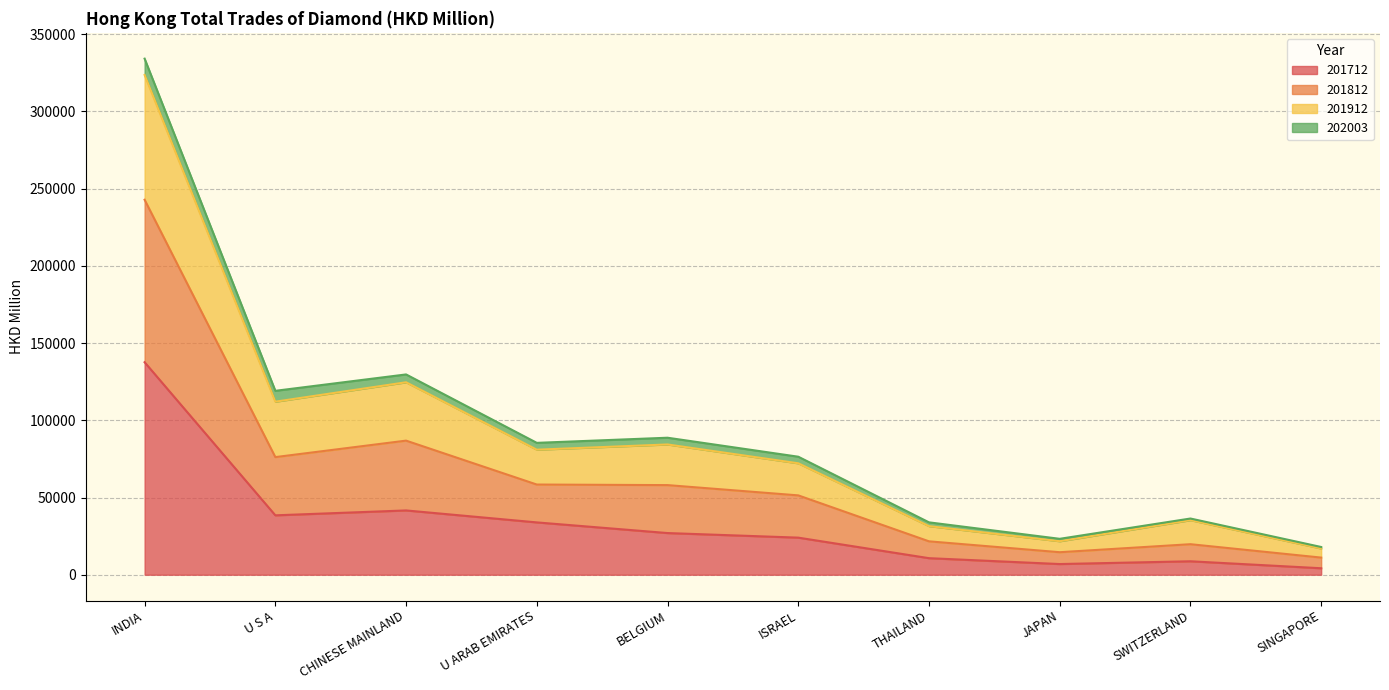

At which category is the sum across all series the highest?

INDIA